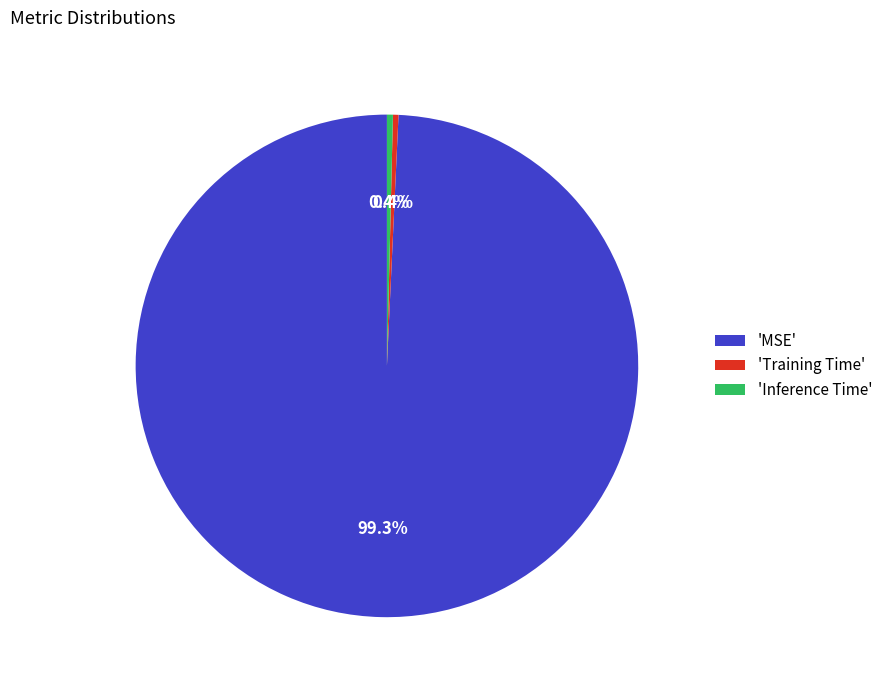

Combined, what portion of the pie is 'Inference Time' and 'MSE'?

99.6%